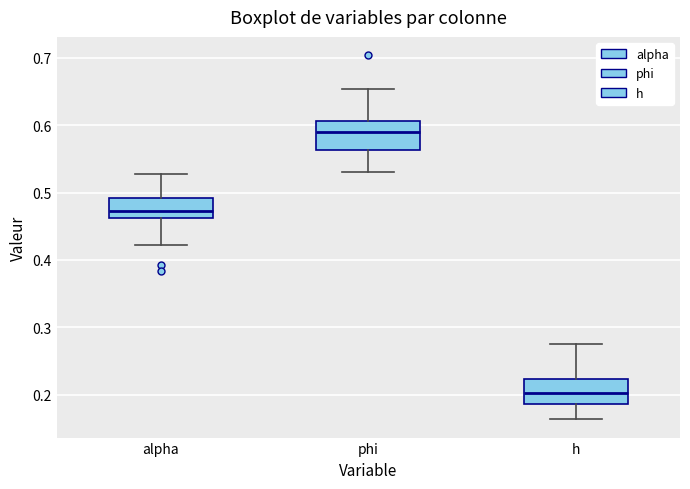

Reading left to right, read every box against the y-axis: the position of its median line, the range the box covers, and the ends of its whiskers. The values are not printed on the chart, so give them approximately, as read against the axis.

alpha: median 0.47, box 0.46 to 0.49, whiskers 0.42 to 0.53
phi: median 0.59, box 0.56 to 0.61, whiskers 0.53 to 0.65
h: median 0.20, box 0.19 to 0.22, whiskers 0.16 to 0.28